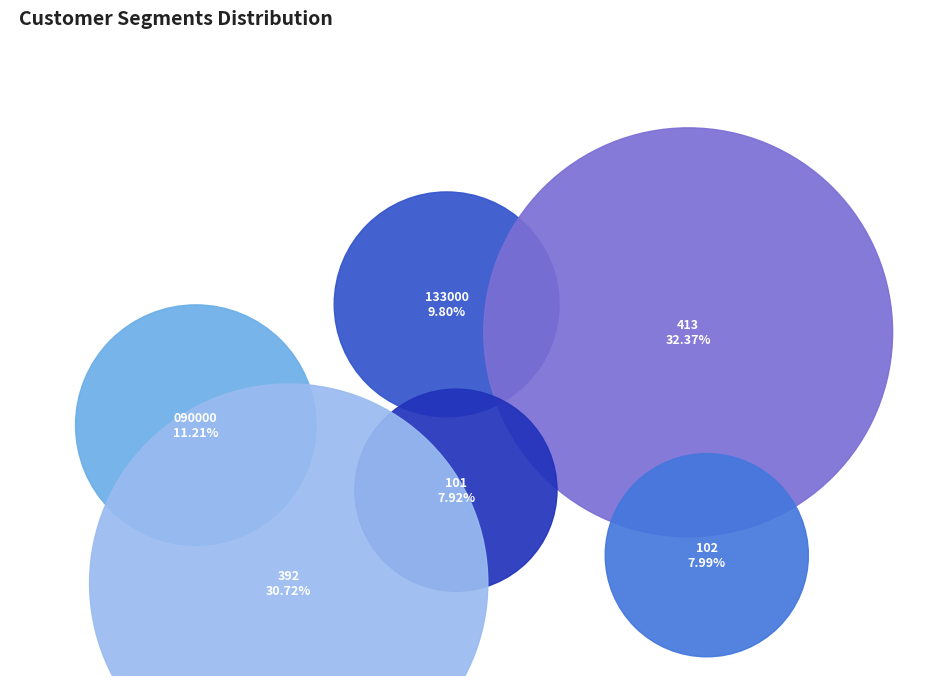

To the nearest percent, what is the combined percentage of 102 and 392?

39%